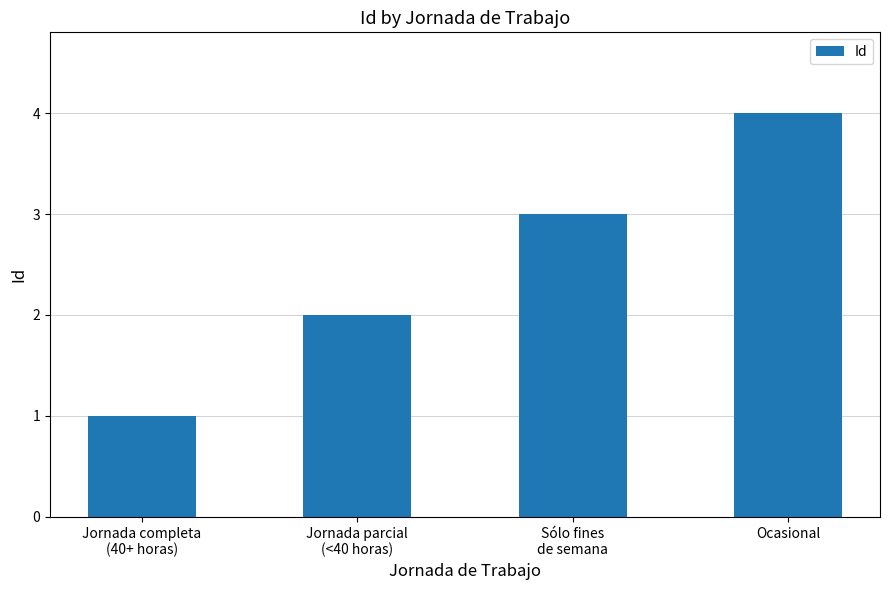

Which has a higher value, Sólo fines
de semana or Jornada parcial
(<40 horas)?

Sólo fines
de semana